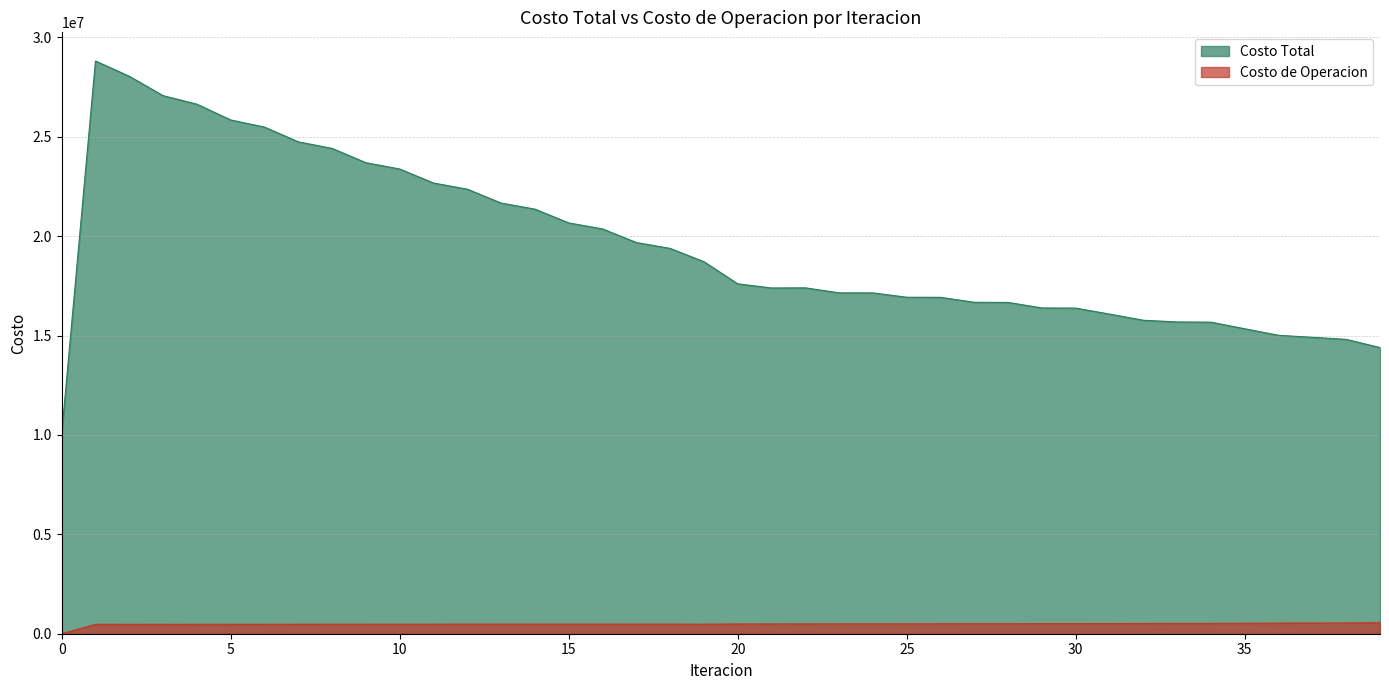

Which series has the largest total across all categories?

Costo Total